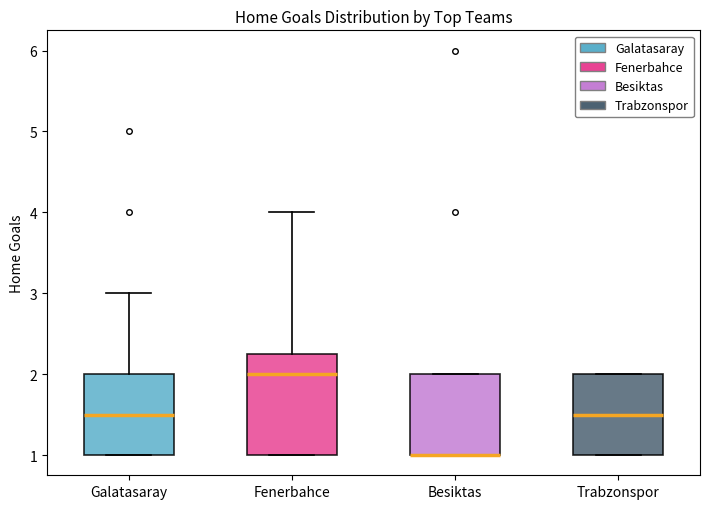

Which box is the tallest, from its lower edge to its upper edge?

Fenerbahce